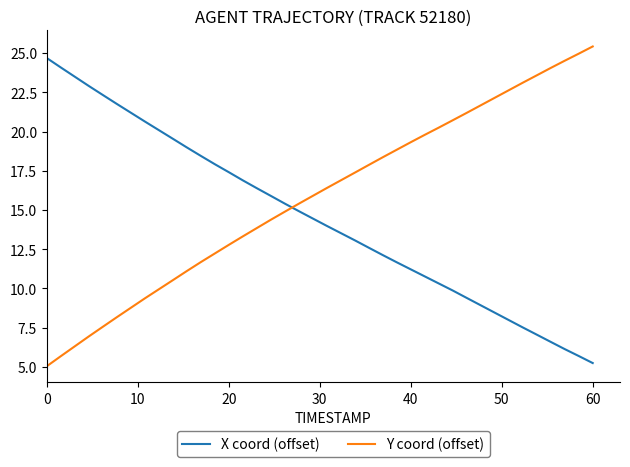

True or false: Y coord (offset) has more than 1 points higher than both neighbors.

False